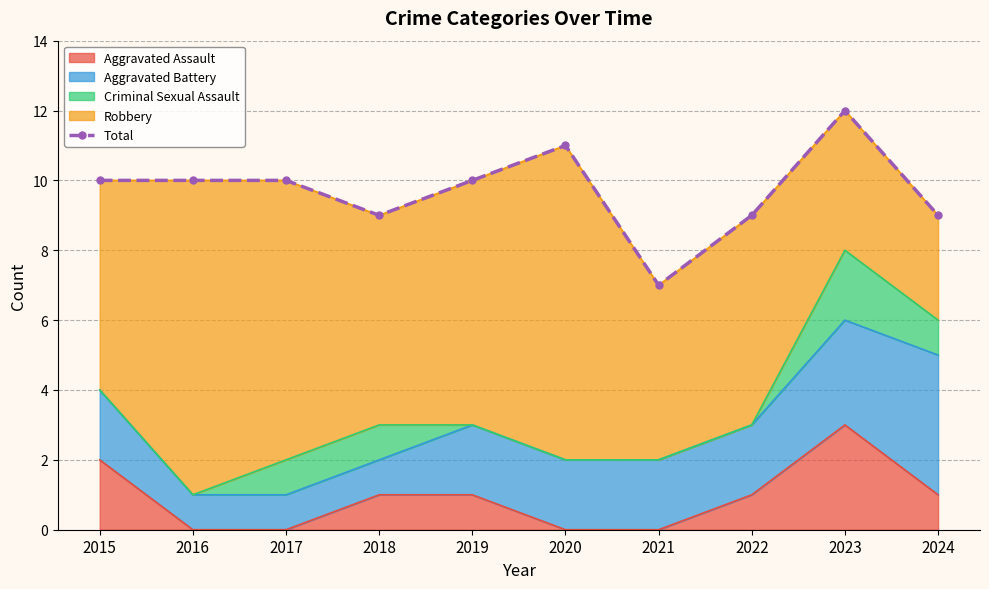

What is the sum of all values?

97